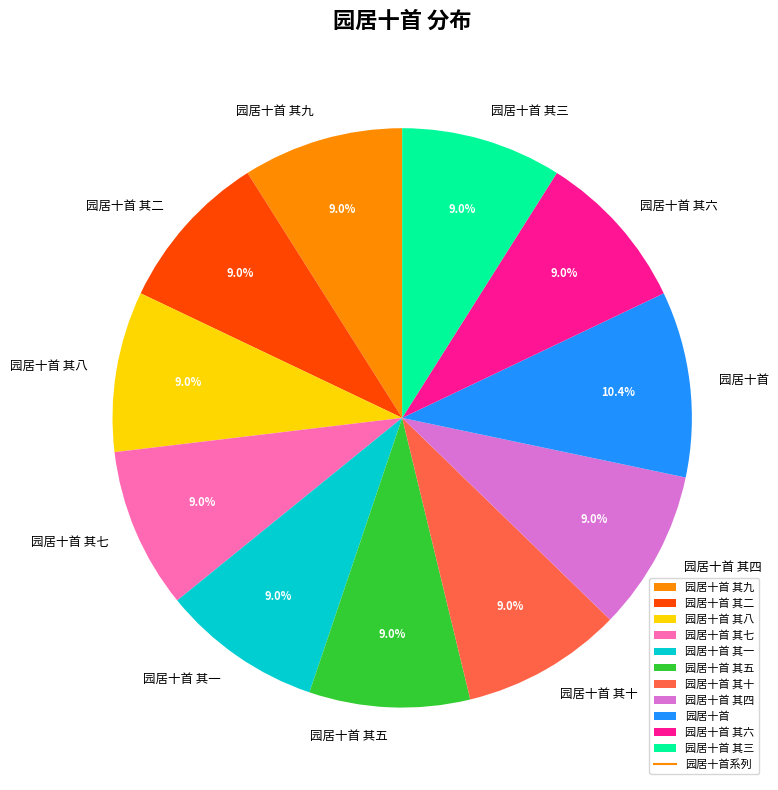

Is it true that 园居十首 其四 is 9% of the pie?

True